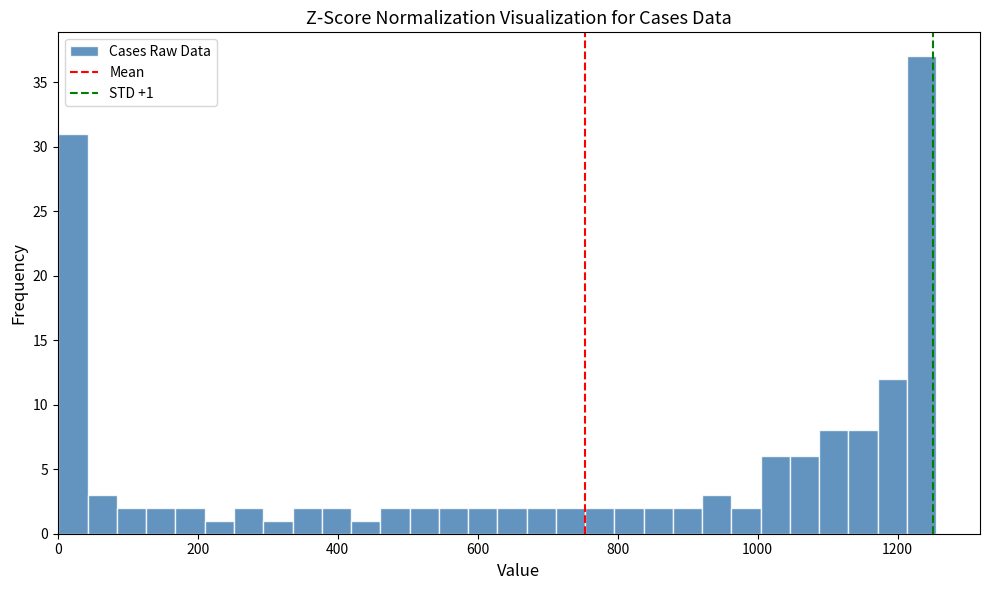

Read against the x-axis, roughly where is the centre of the tallest bar?

1240